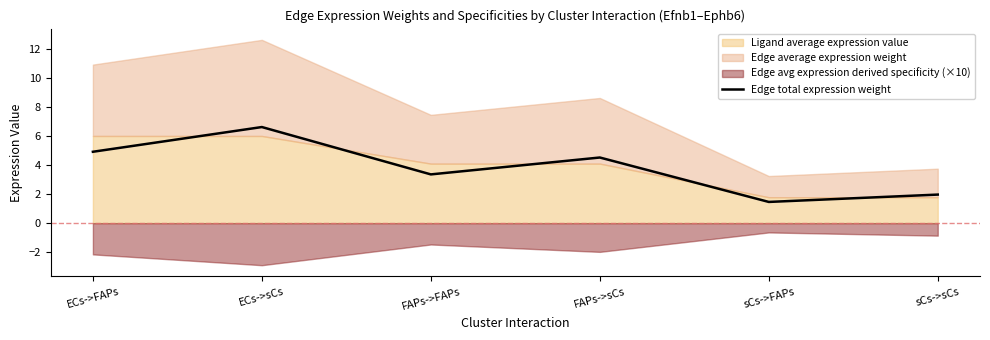

List the labels in order of value, largest first.

ECs->sCs, ECs->FAPs, FAPs->sCs, FAPs->FAPs, sCs->sCs, sCs->FAPs